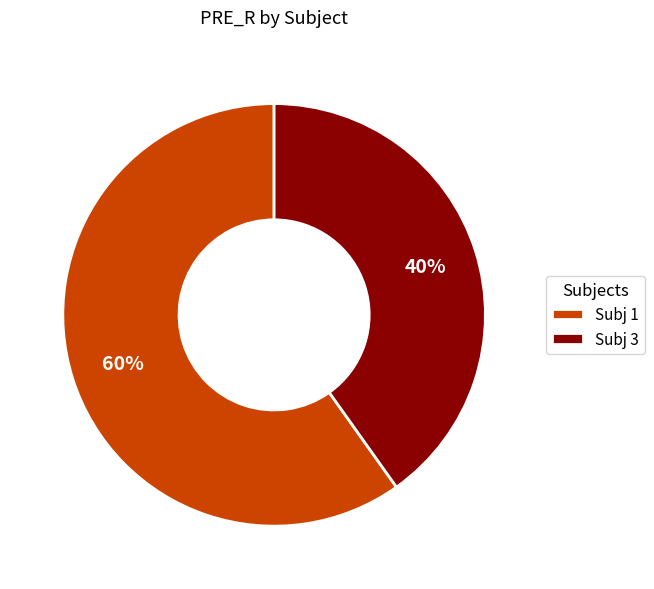

To the nearest percent, what percentage of the pie is Subj 1?

60%